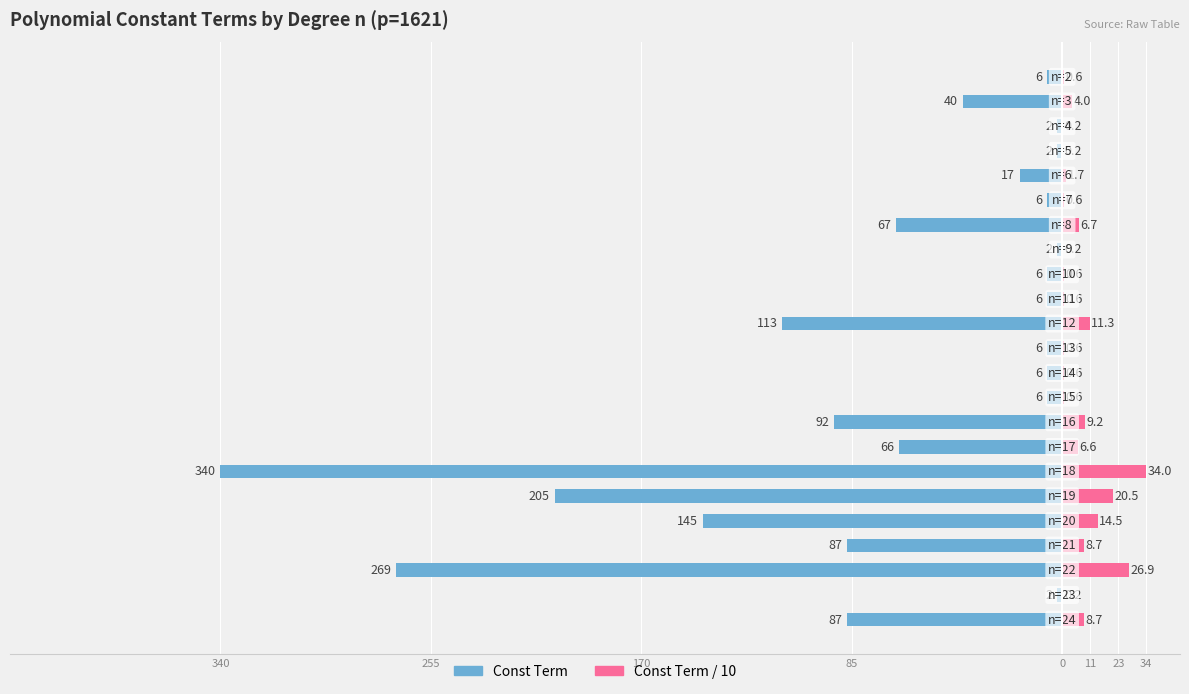

What are all the series names shown in the legend?

Const term (left), Const term / 10 (right)